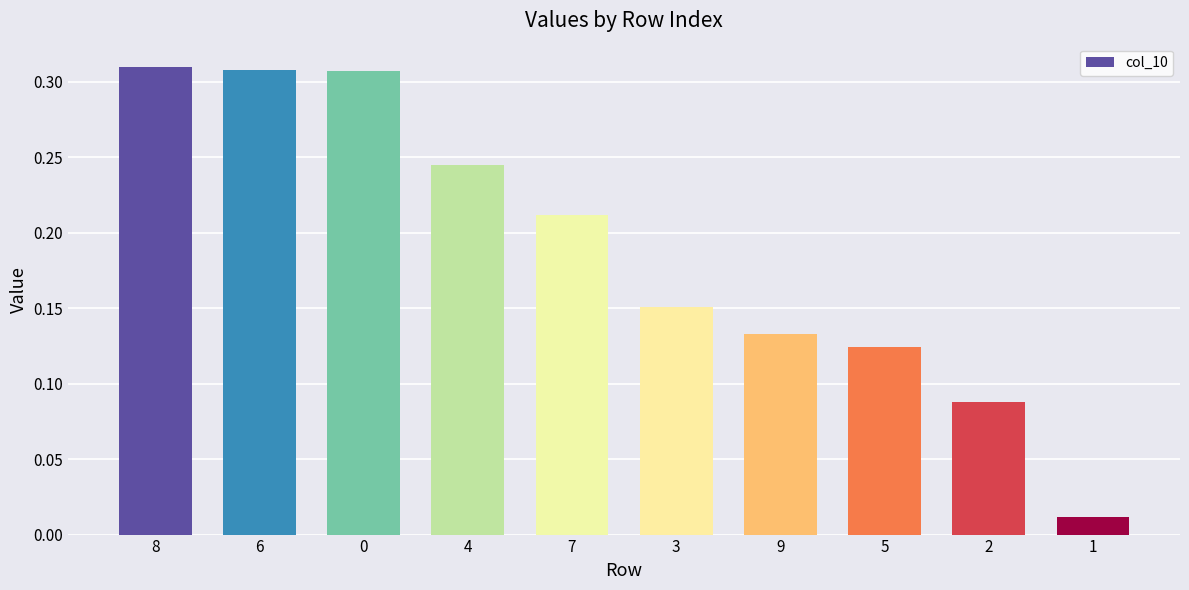

Is it true that the value at 8 is 0.2?

False